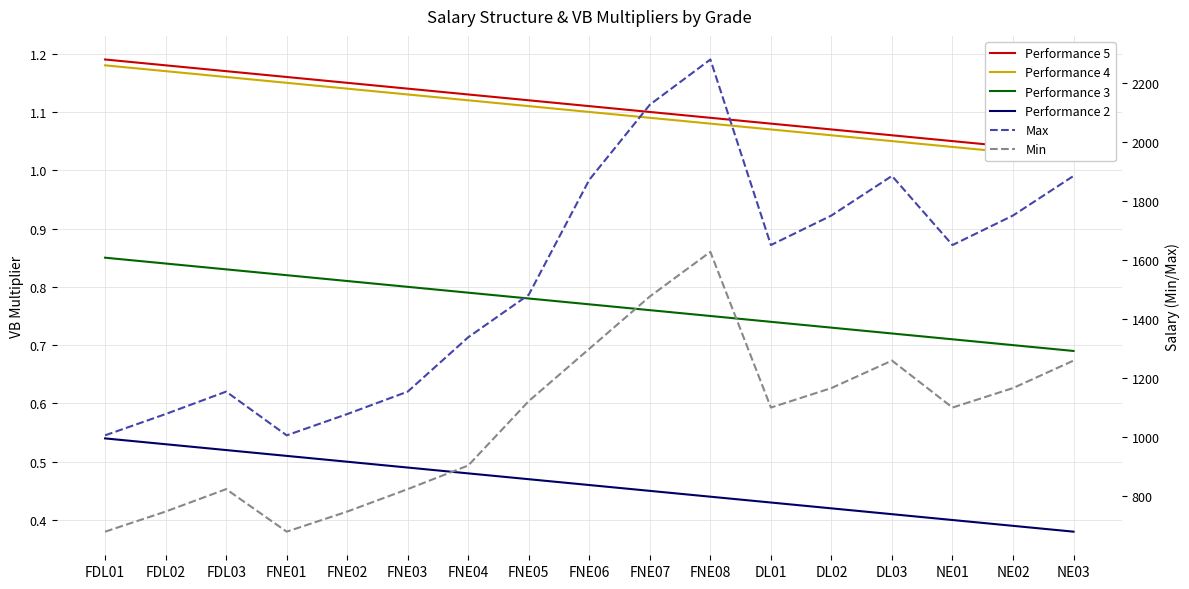

Reading right to left, extract all data points from this chart.

Performance 5: 1.0	1.0	1.1	1.1	1.1	1.1	1.1	1.1	1.1	1.1	1.1	1.1	1.1	1.2	1.2	1.2	1.2
Performance 4: 1.0	1.0	1.0	1.1	1.1	1.1	1.1	1.1	1.1	1.1	1.1	1.1	1.1	1.1	1.2	1.2	1.2
Performance 3: 0.7	0.7	0.7	0.7	0.7	0.7	0.8	0.8	0.8	0.8	0.8	0.8	0.8	0.8	0.8	0.8	0.8
Performance 2: 0.4	0.4	0.4	0.4	0.4	0.4	0.4	0.5	0.5	0.5	0.5	0.5	0.5	0.5	0.5	0.5	0.5
Max: 1884.0	1750.0	1650.0	1884.0	1750.0	1650.0	2278.0	2125.0	1871.0	1482.0	1338.0	1154.0	1078.0	1006.0	1154.0	1078.0	1006.0
Min: 1259.0	1166.0	1100.0	1259.0	1166.0	1100.0	1627.0	1476.0	1299.0	1122.0	904.0	824.0	748.0	680.0	824.0	748.0	680.0